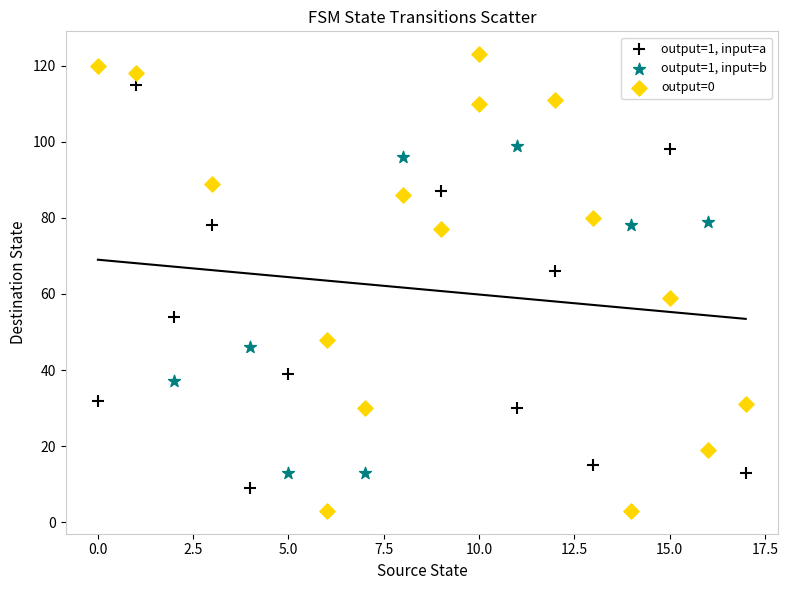

Which series contains the lowest Y value?

output=0